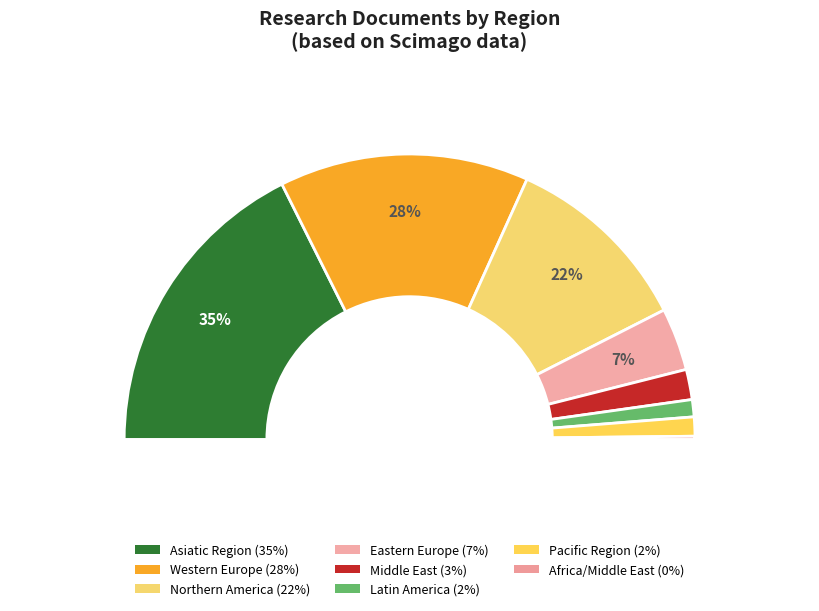

Which has a higher value, Latin America or Eastern Europe?

Eastern Europe